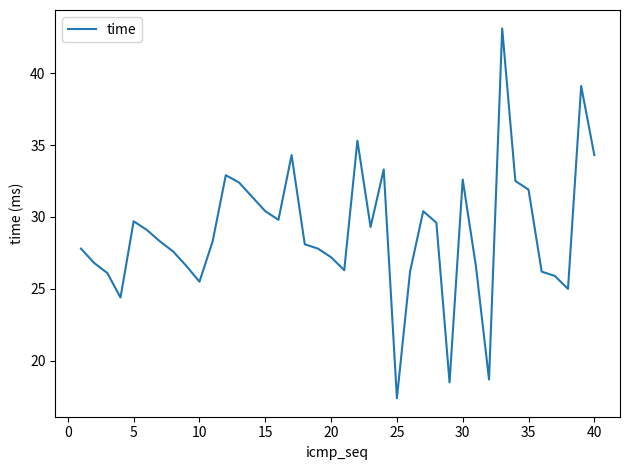

What is the smallest value displayed?

17.4